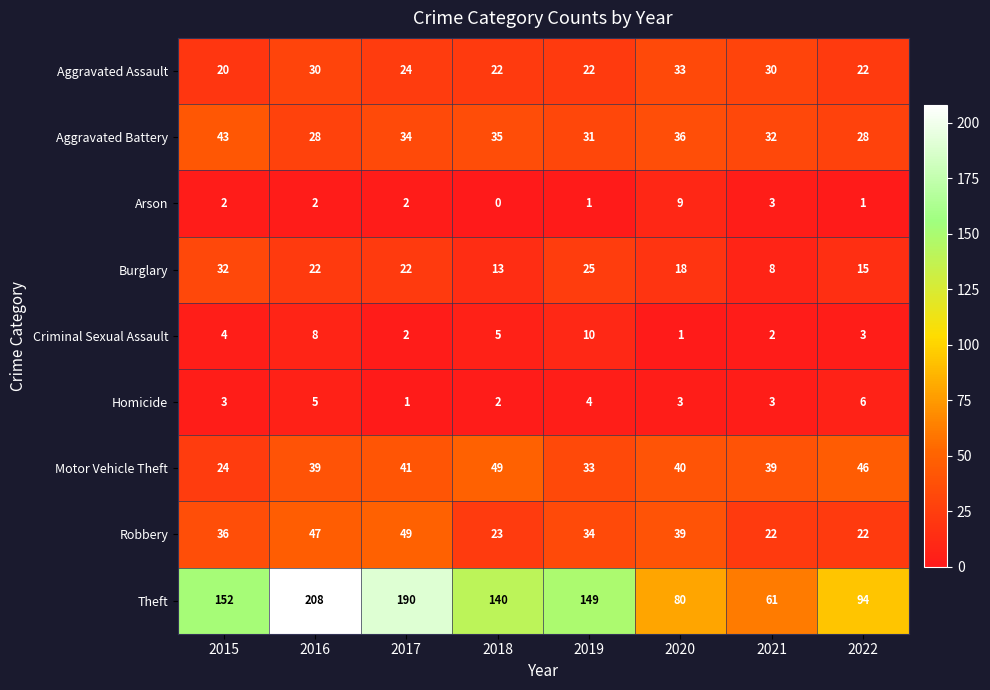

The value of Aggravated Battery at 2015 is 59. True or false?

False